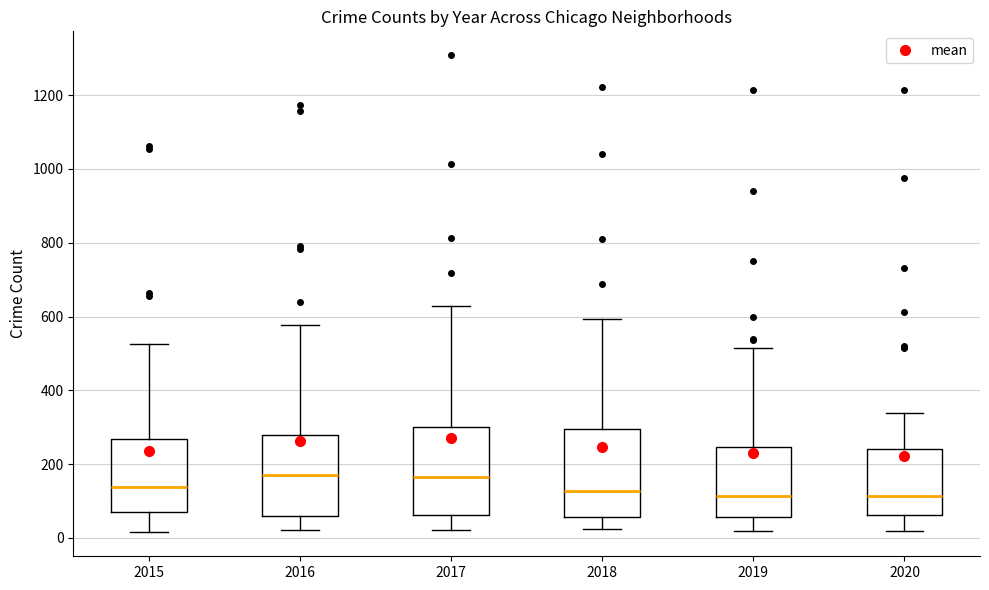

Where does the lower whisker of the box at x = 2015 end on the y-axis? The values are not printed on the chart, so give them approximately, as read against the axis.

20